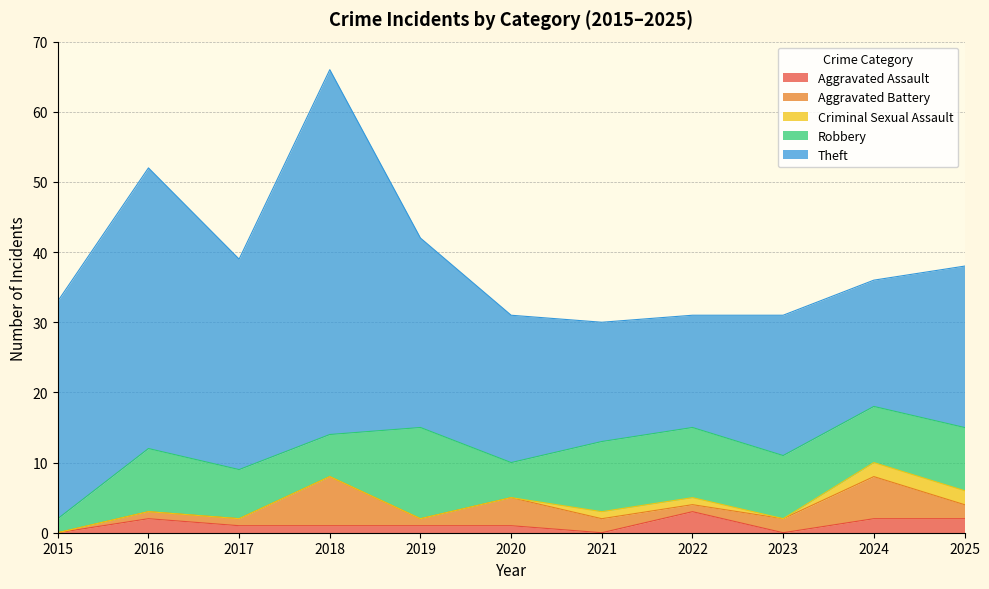

What are all the series names shown in the legend?

Aggravated Assault, Aggravated Battery, Criminal Sexual Assault, Robbery, Theft